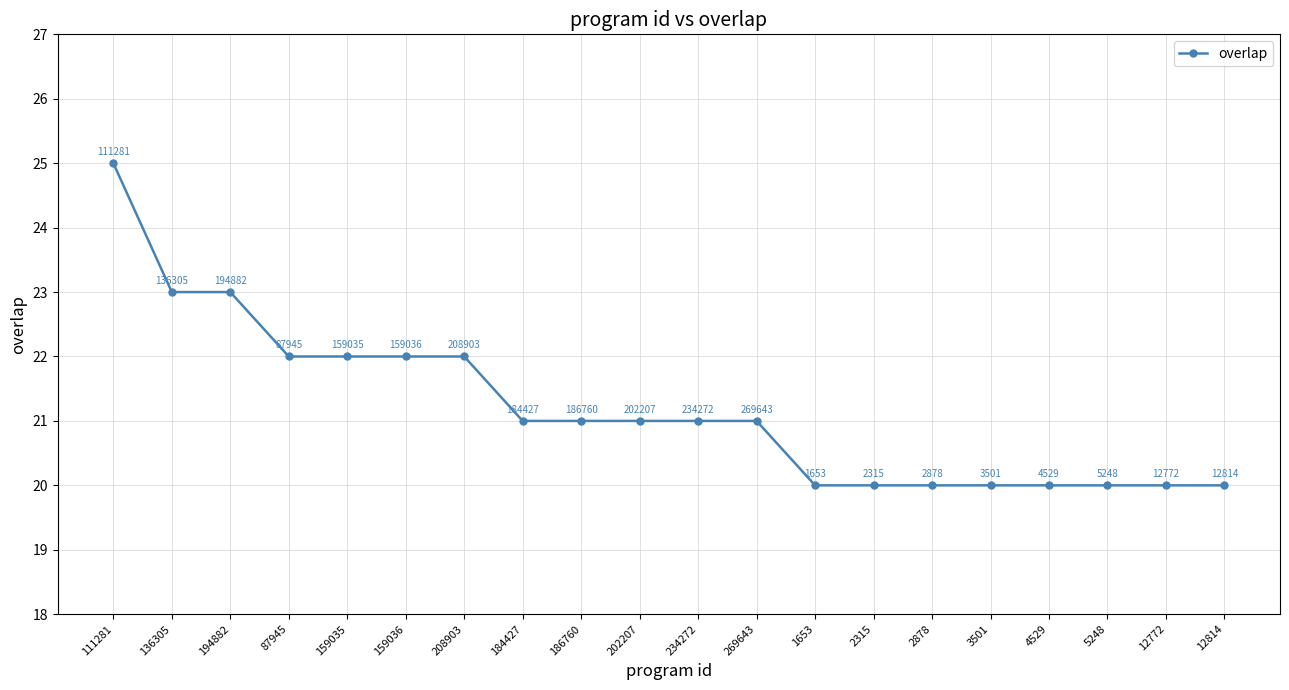

True or false: the data shows 21 at 184427.

True